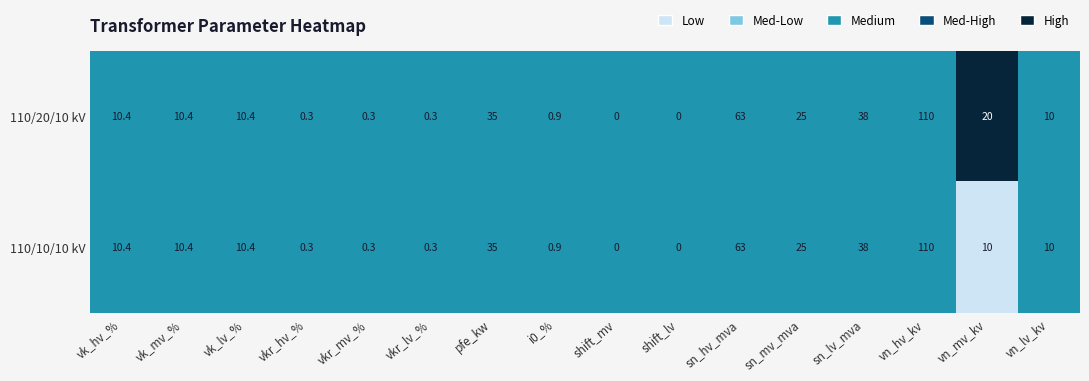

What is the difference between the 110/10/10 kV values at shift_mv and sn_hv_mva?

63.0